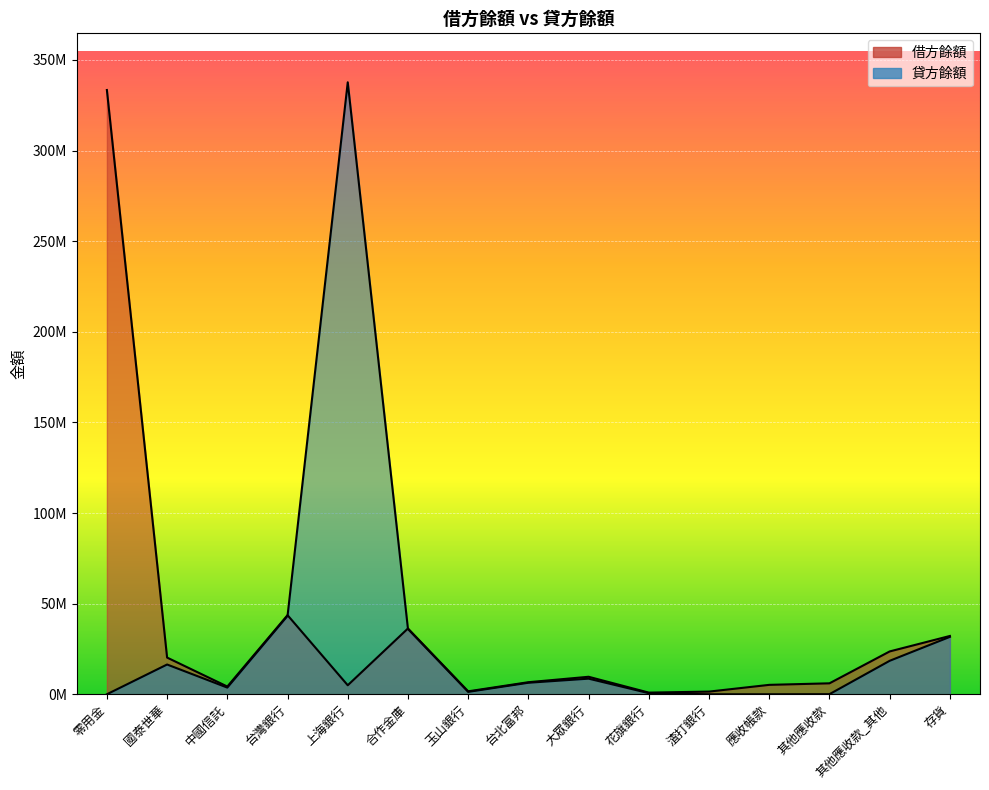

True or false: 貸方餘額 has a value of 5066503 at 大眾銀行.

False